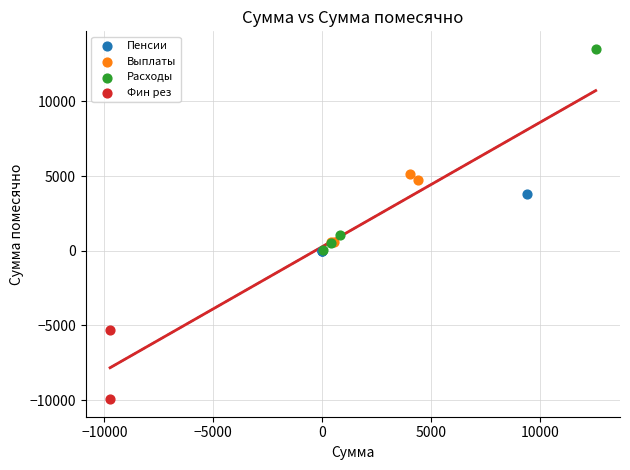

What are all the series names shown in the legend?

Пенсии, Выплаты, Расходы, Фин рез